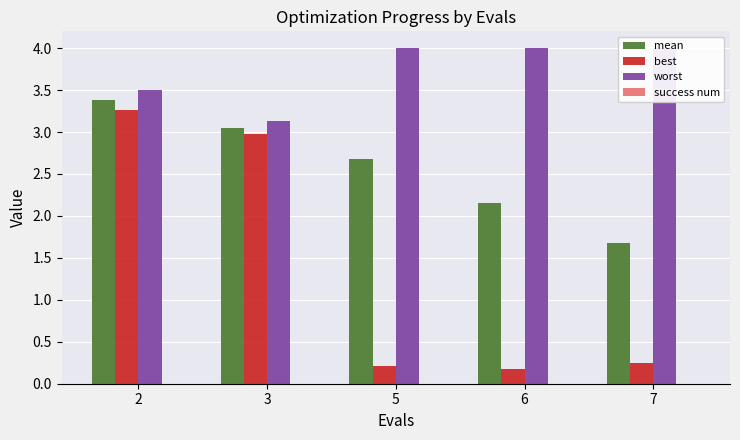

True or false: success num has a value of 0.0 at 3.

True